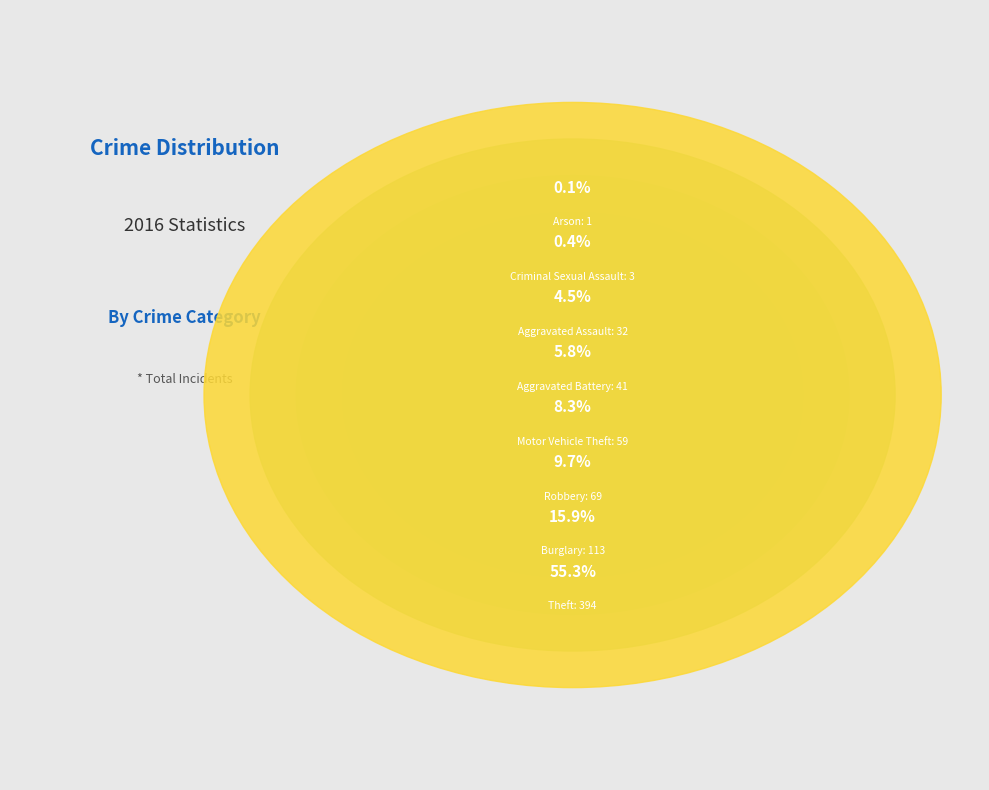

How many slices are in this pie chart?

8